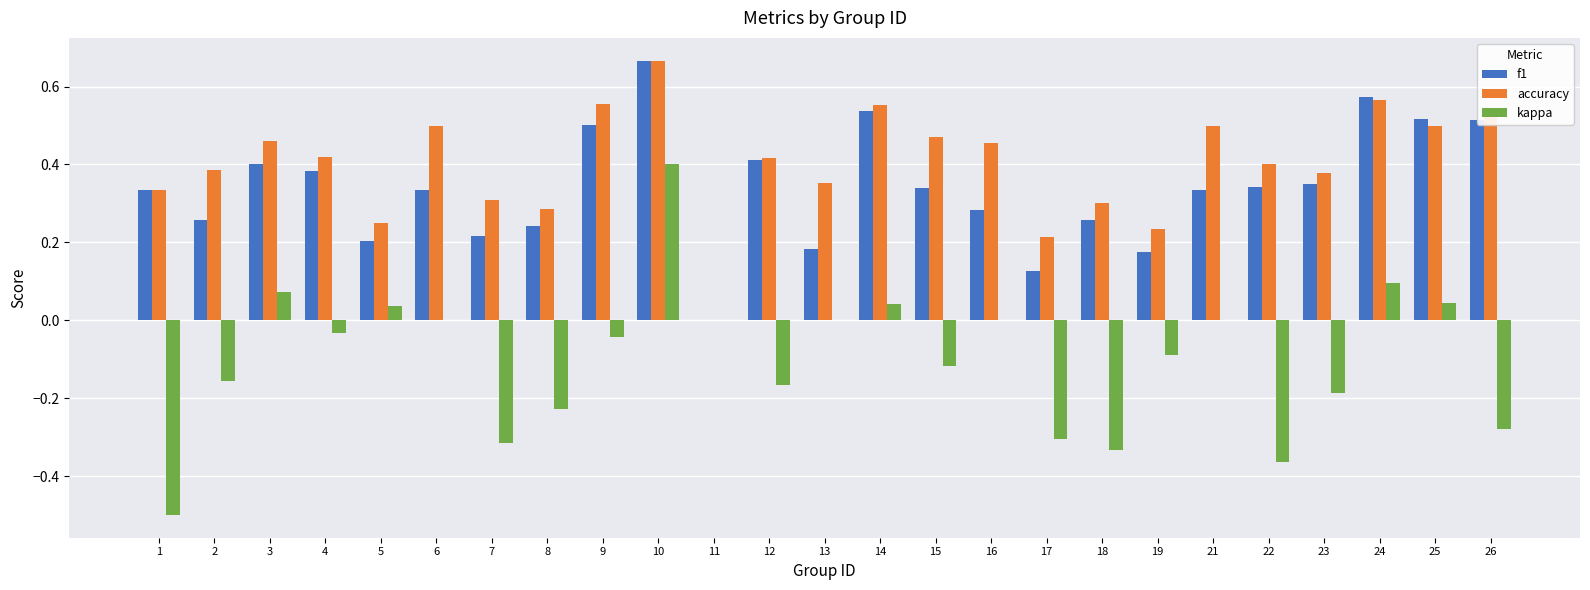

What is the sum of all accuracy values?

10.1